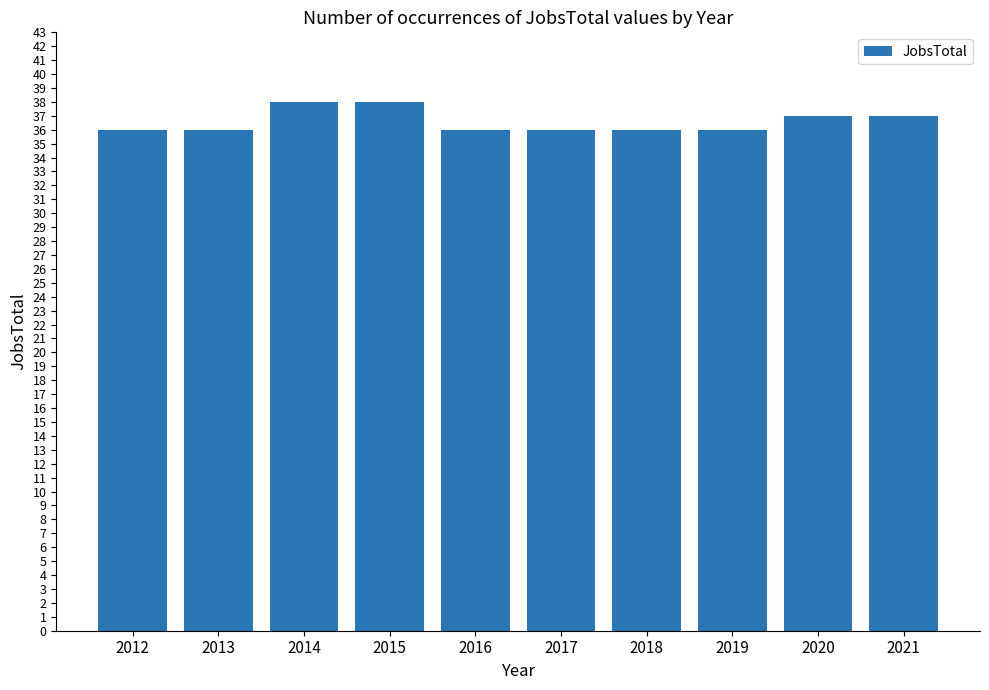

The value at 2012 is 50. True or false?

False